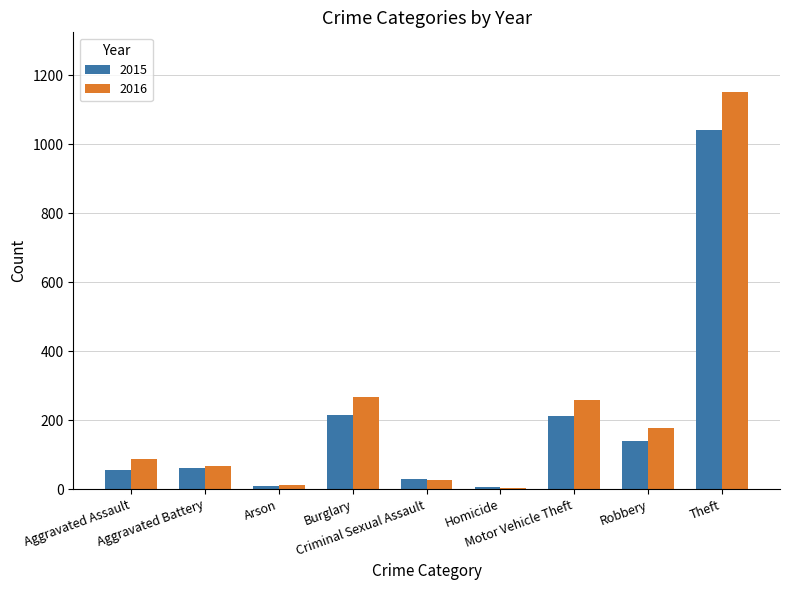

Are the bars grouped side by side (vs. stacked)?

Yes